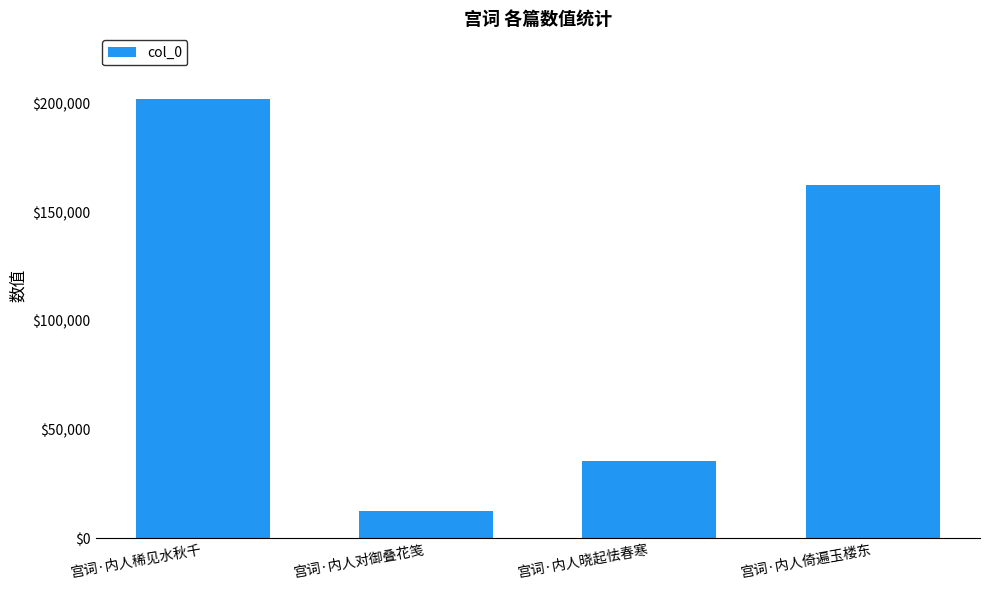

Rank the categories by value from highest to lowest.

宫词·内人稀见水秋千, 宫词·内人倚遍玉楼东, 宫词·内人晓起怯春寒, 宫词·内人对御叠花笺